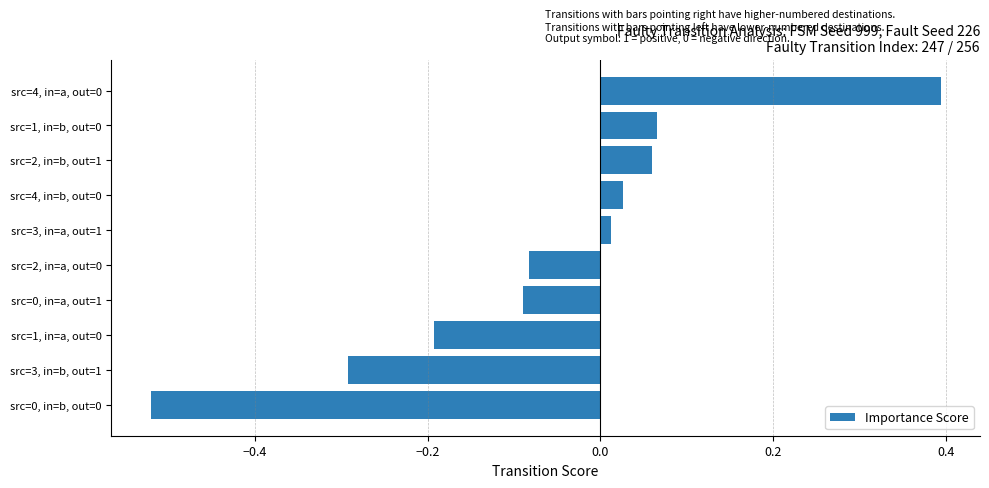

True or false: the data shows -0.1 at src=1, in=a, out=0.

False